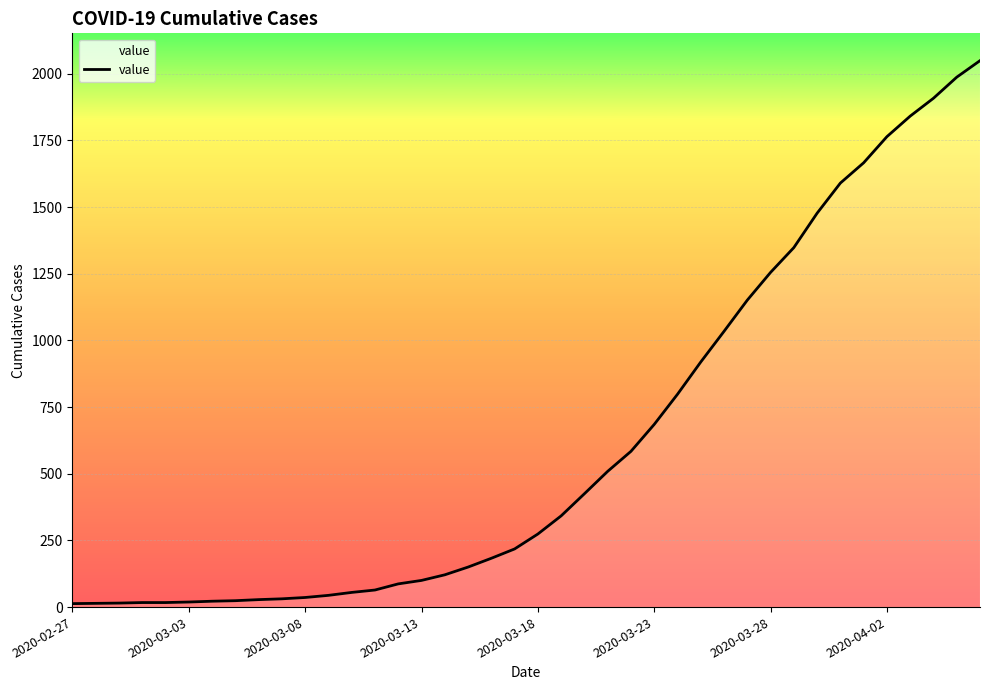

What is the maximum value shown in the chart?

2049